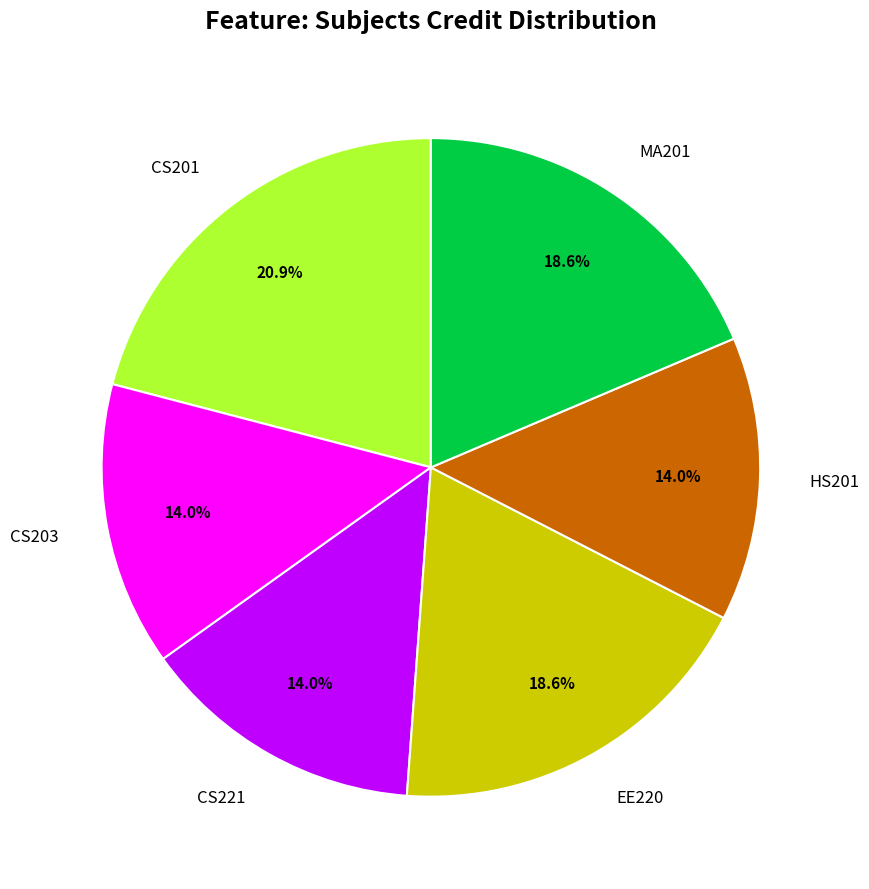

To the nearest percent, what is the difference between the largest and smallest slice percentages?

7%